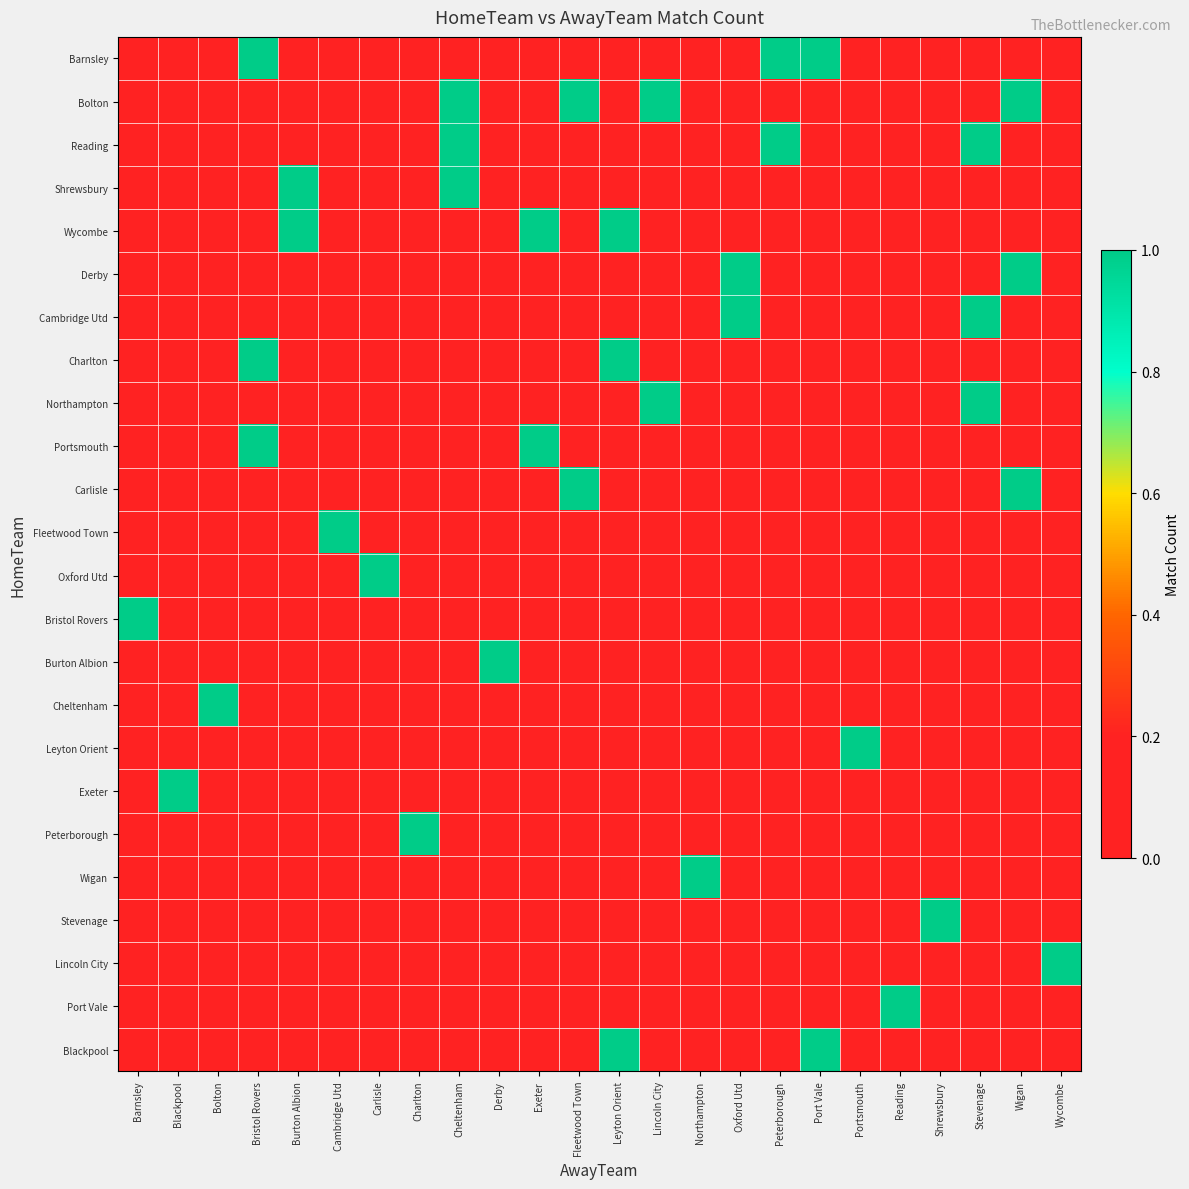

Which series has the largest range (max minus min)?

Barnsley